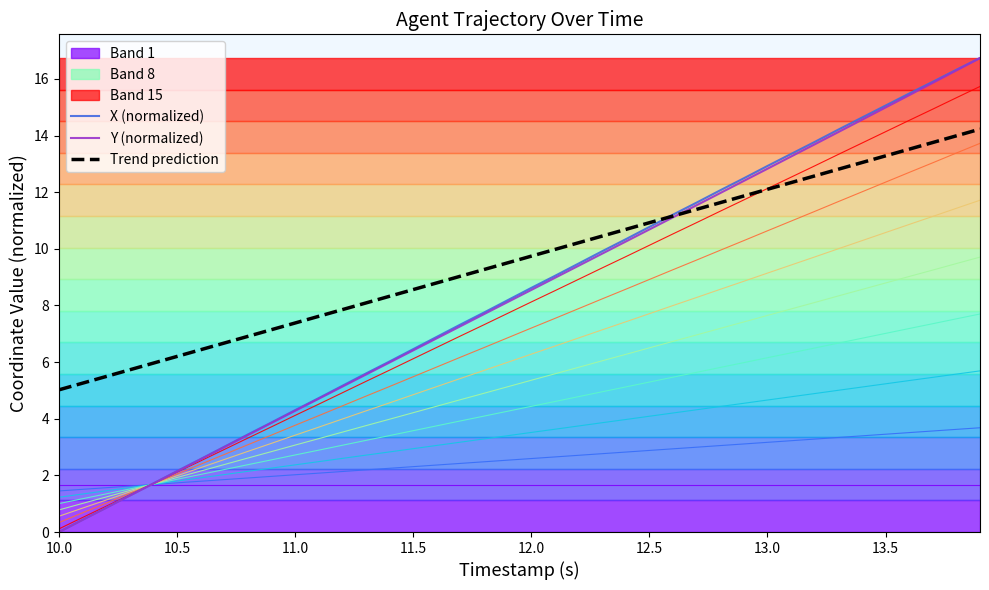

What is the maximum value for X (normalized)?

16.7